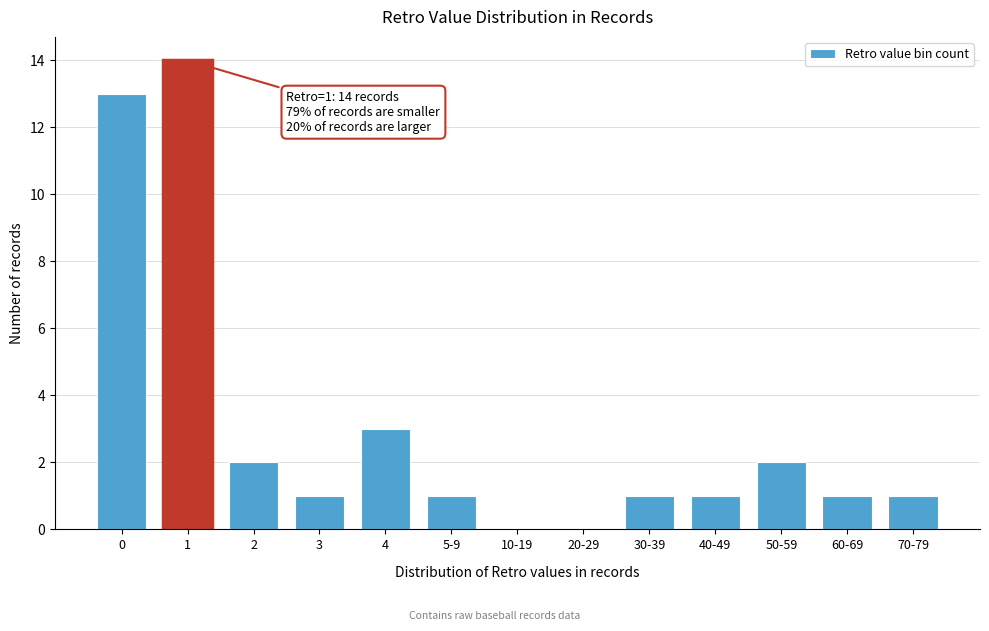

Reading left to right, list all the values displayed in this chart.

0=13	1=14	2=2	3=1	4=3	5-9=1	10-19=0	20-29=0	30-39=1	40-49=1	50-59=2	60-69=1	70-79=1